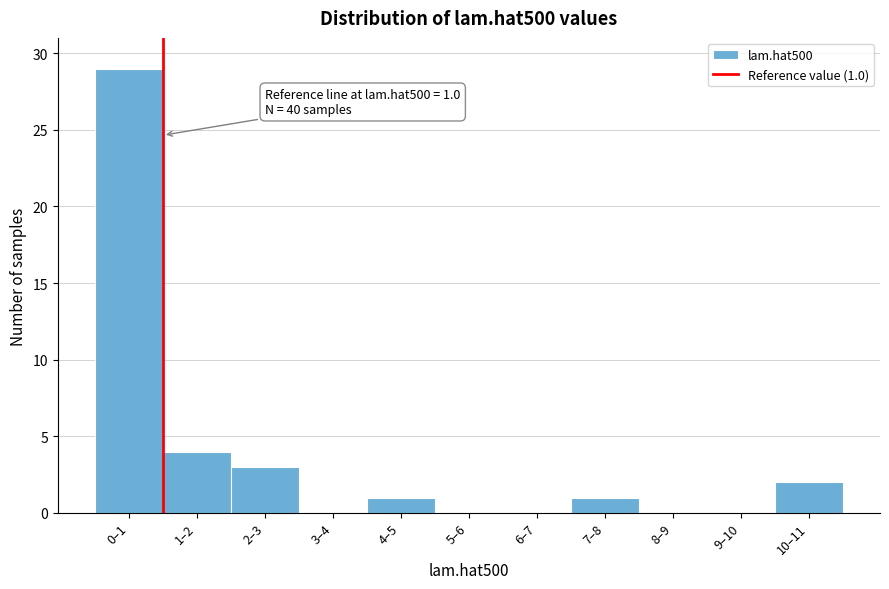

Reading left to right, what are all the values shown in this chart?

0–1=29	1–2=4	2–3=3	3–4=0	4–5=1	5–6=0	6–7=0	7–8=1	8–9=0	9–10=0	10–11=2